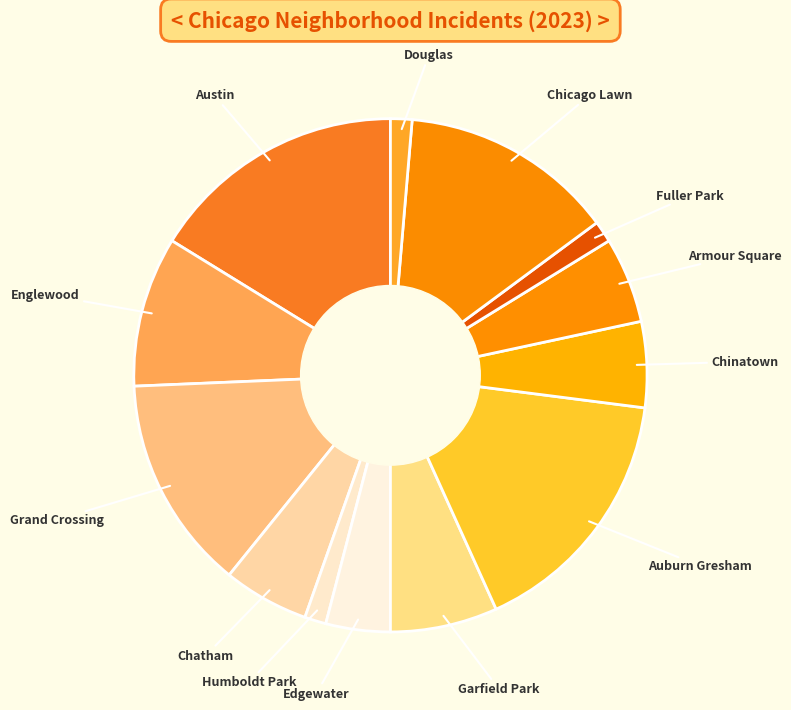

Combined, do Edgewater and Chicago Lawn account for over 50%?

No